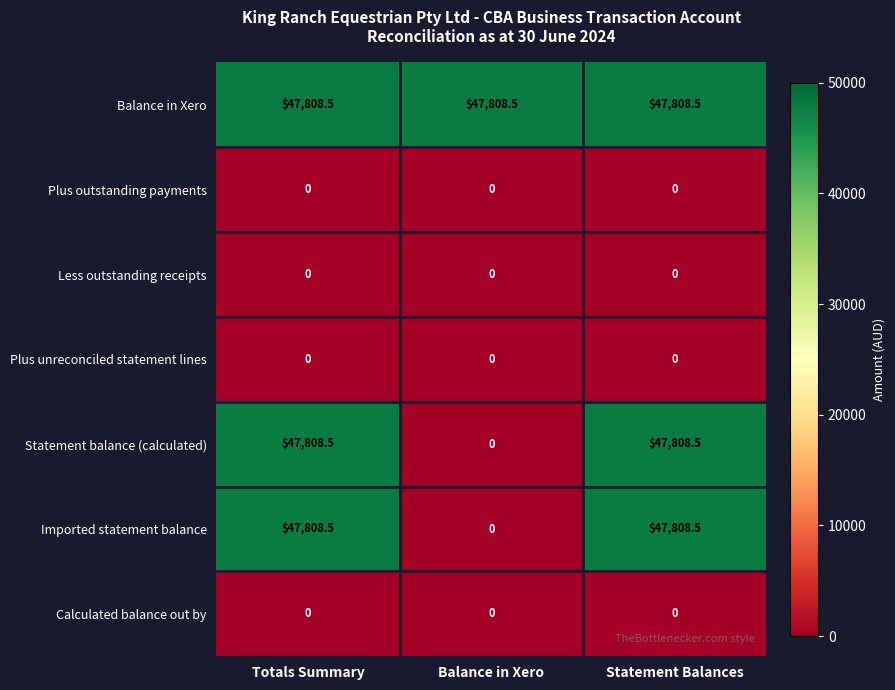

What is the spread (max minus min) of values at Statement Balances?

47808.5